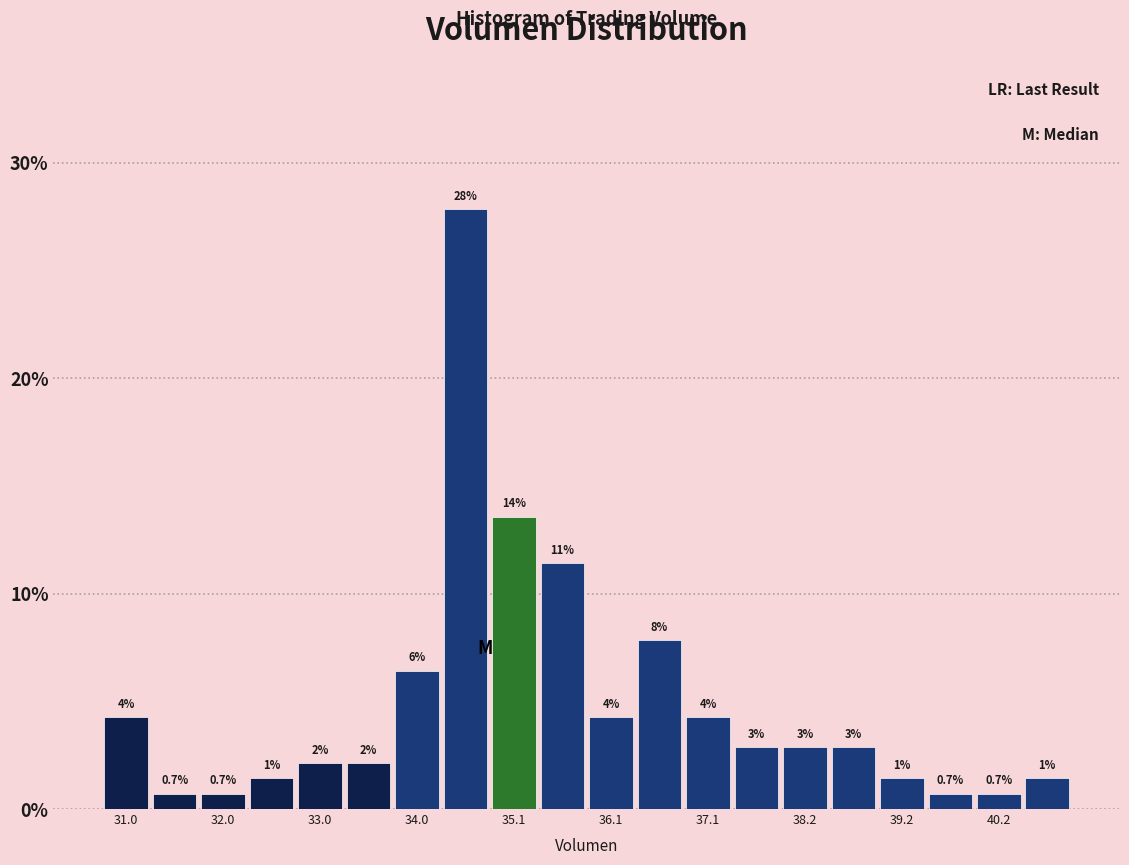

Around what value on the x-axis is the tallest bar? Give the approximate position of its centre, as read against the axis.

34.6